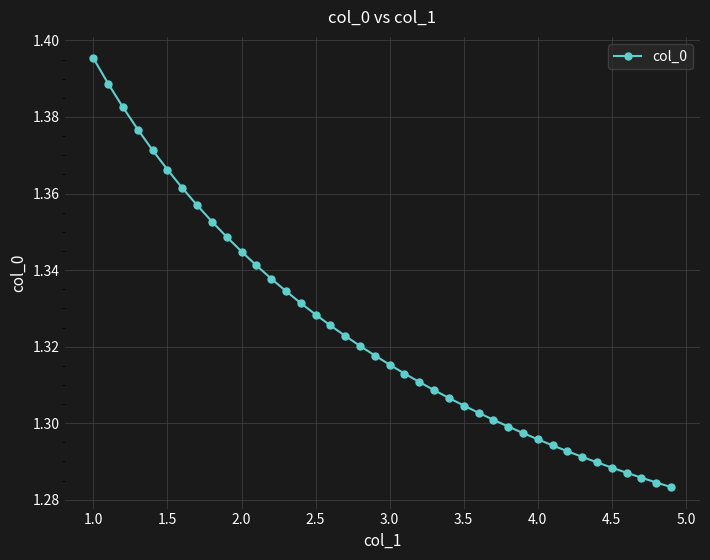

What is the sum of all values?

53.0